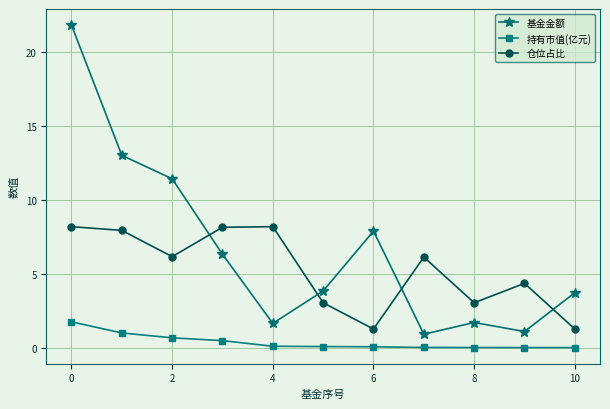

How many distinct data groups are displayed?

3